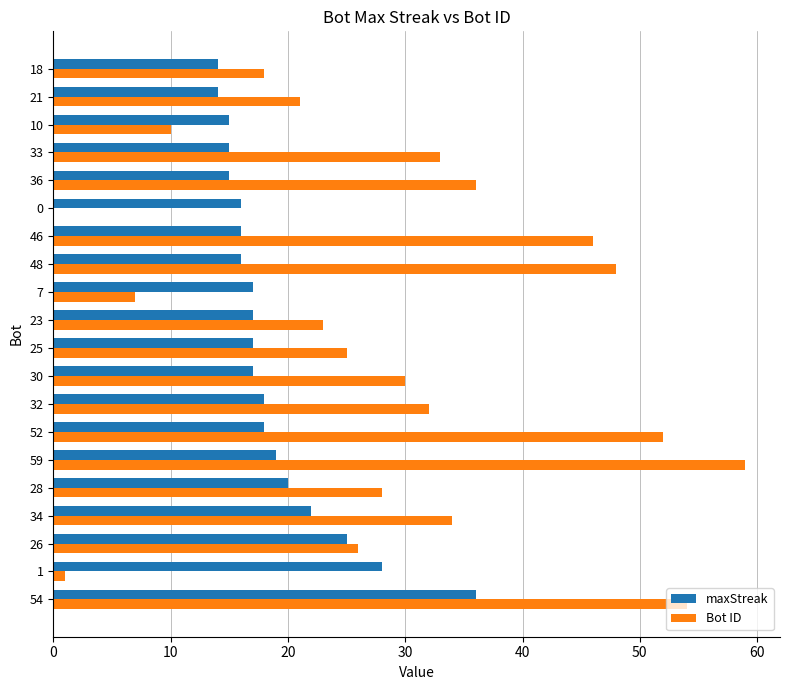

Which series has the widest spread of values?

Bot ID